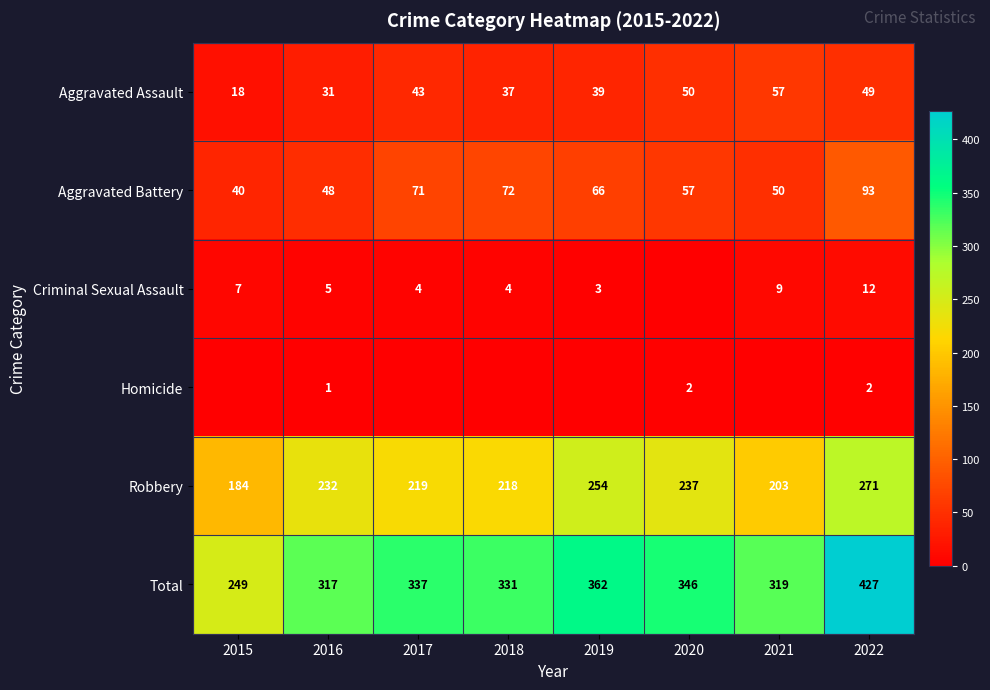

Which category has the highest value in the Robbery series?

2022